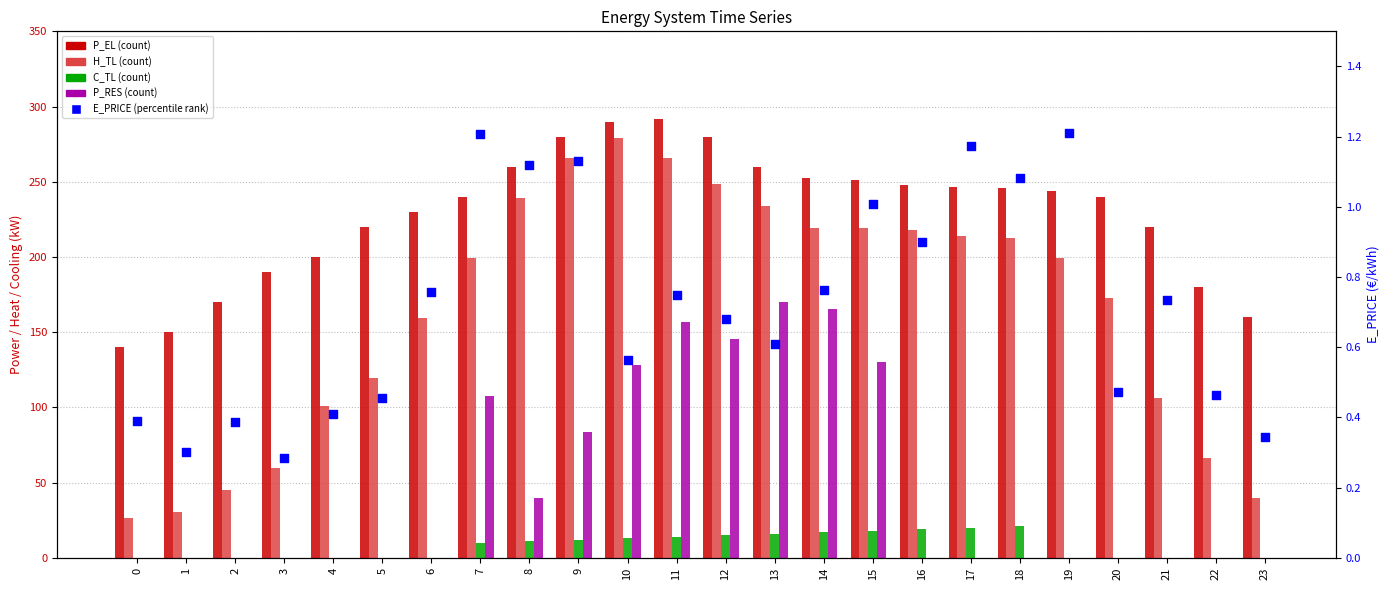

Which series has the widest spread of Y values?

H_TL